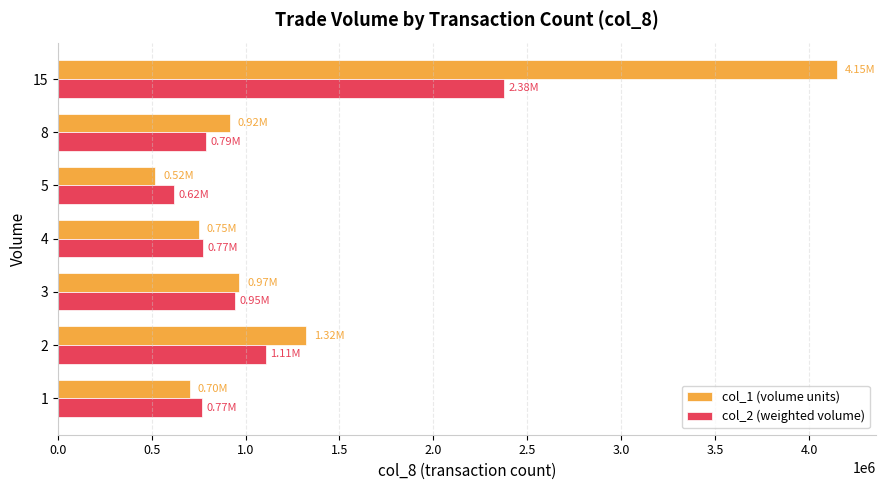

Between 1 and 2, which series saw the biggest shift?

col_1 (volume units)